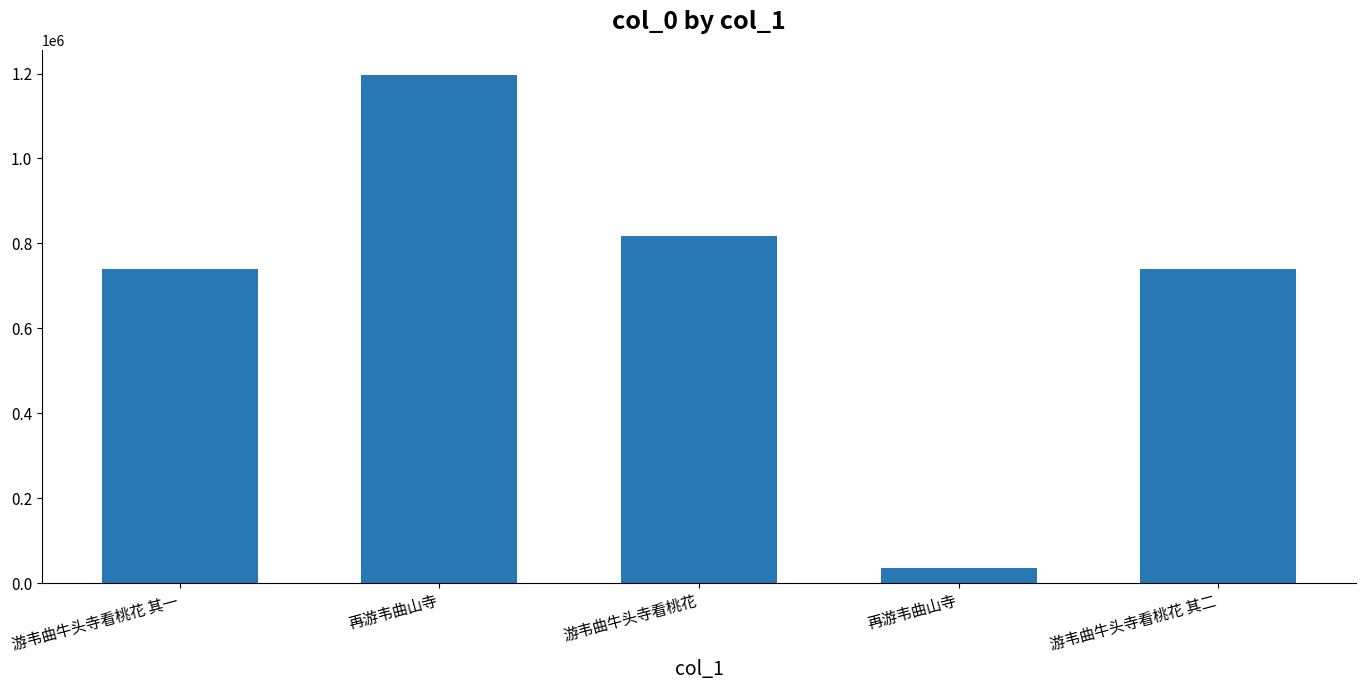

Reading right to left, list all the values displayed in this chart.

740419	35397	816965	1196149	740418